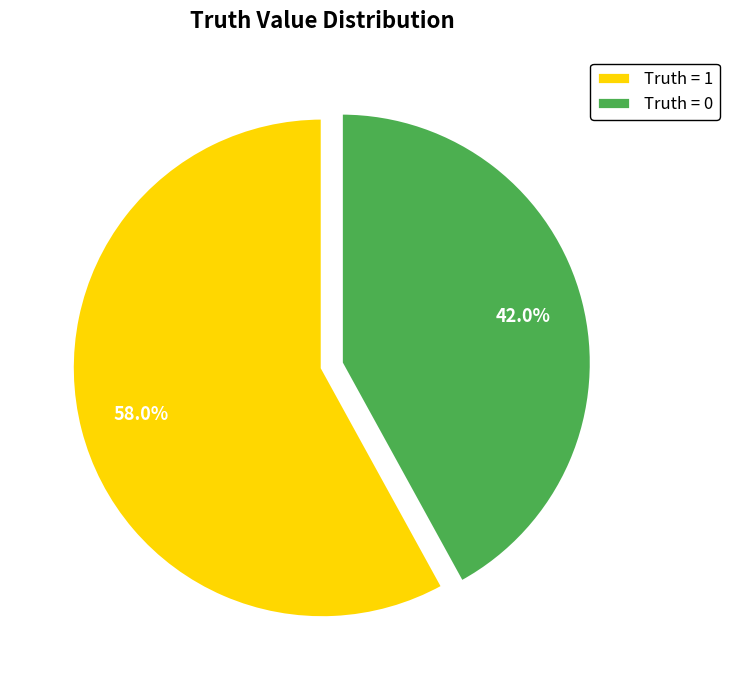

What is the total percentage of Truth = 0 and Truth = 1?

100.0%